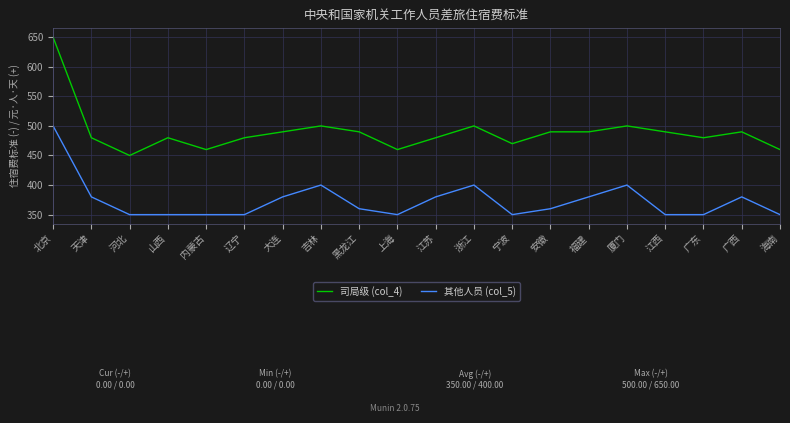

What is the spread (max minus min) of values at 内蒙古?

110